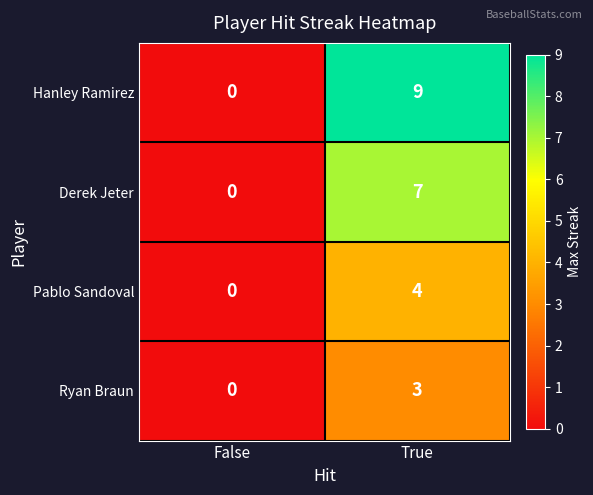

Reading left to right, what are all the values shown in this chart?

Hanley Ramirez: 0	9
Derek Jeter: 0	7
Pablo Sandoval: 0	4
Ryan Braun: 0	3